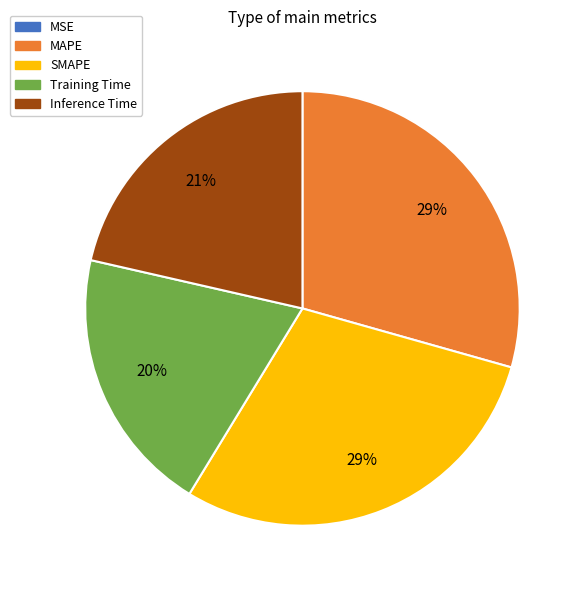

To the nearest percent, what is the difference between the largest and smallest slice percentages?

29%